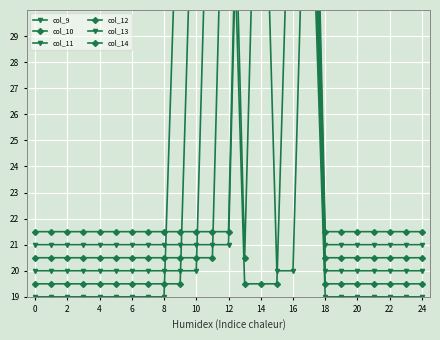

What is the label of the 7th point from the left?

6